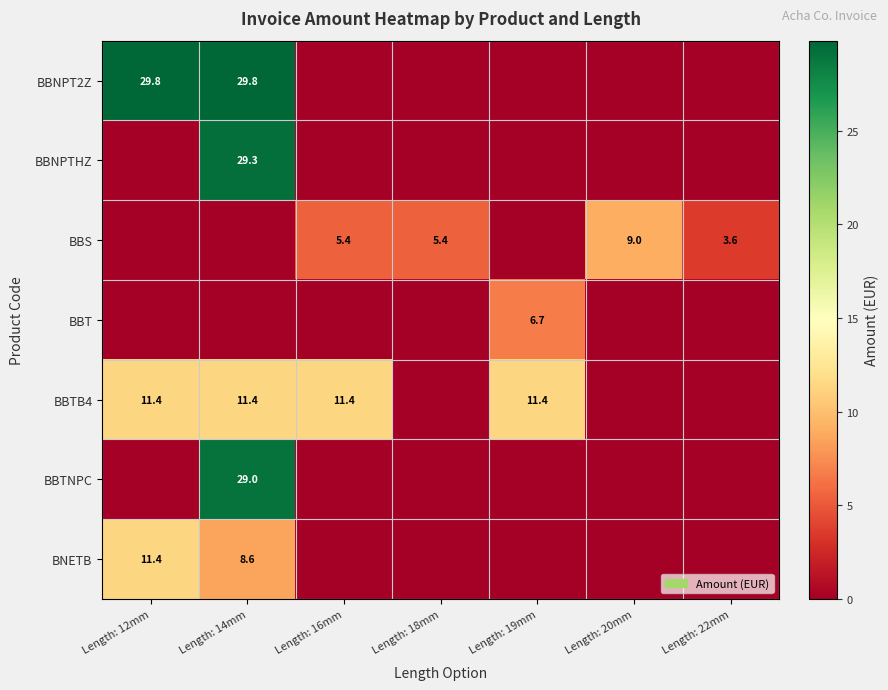

Is the value of BBTB4 at Length: 19mm greater than the value of BNETB at Length: 14mm?

Yes